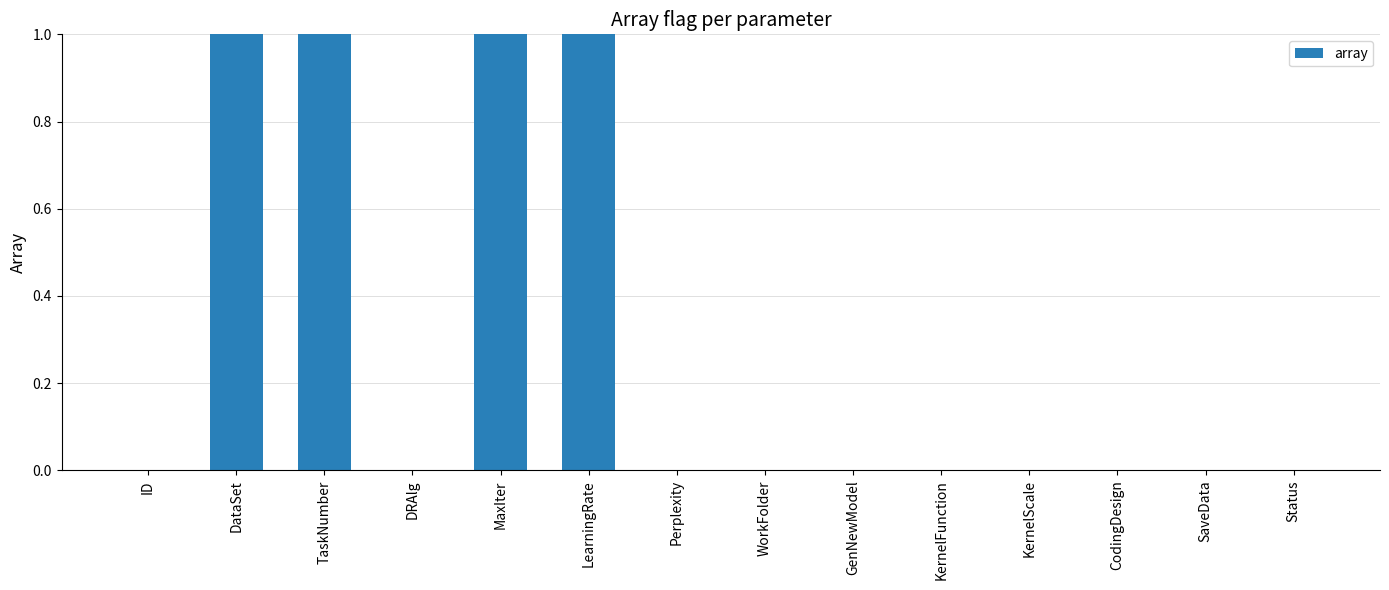

Does the chart contain stacked bars?

No